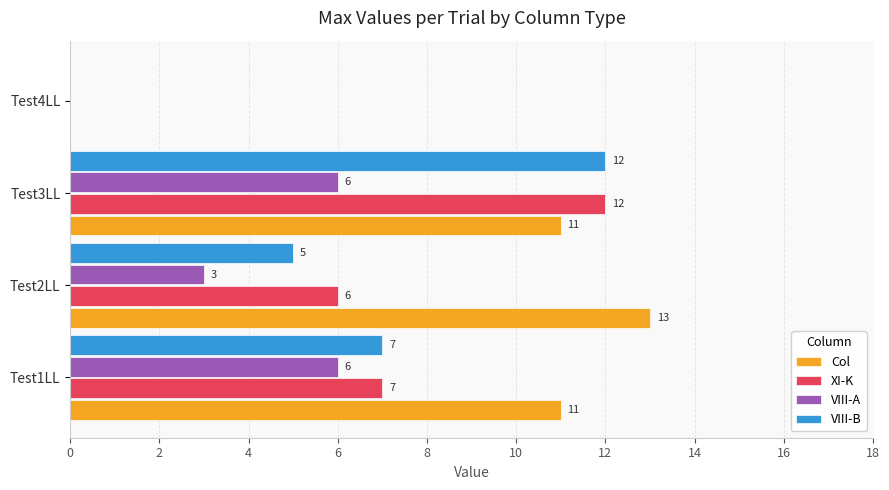

Read the VIII-B value at Test1LL.

7